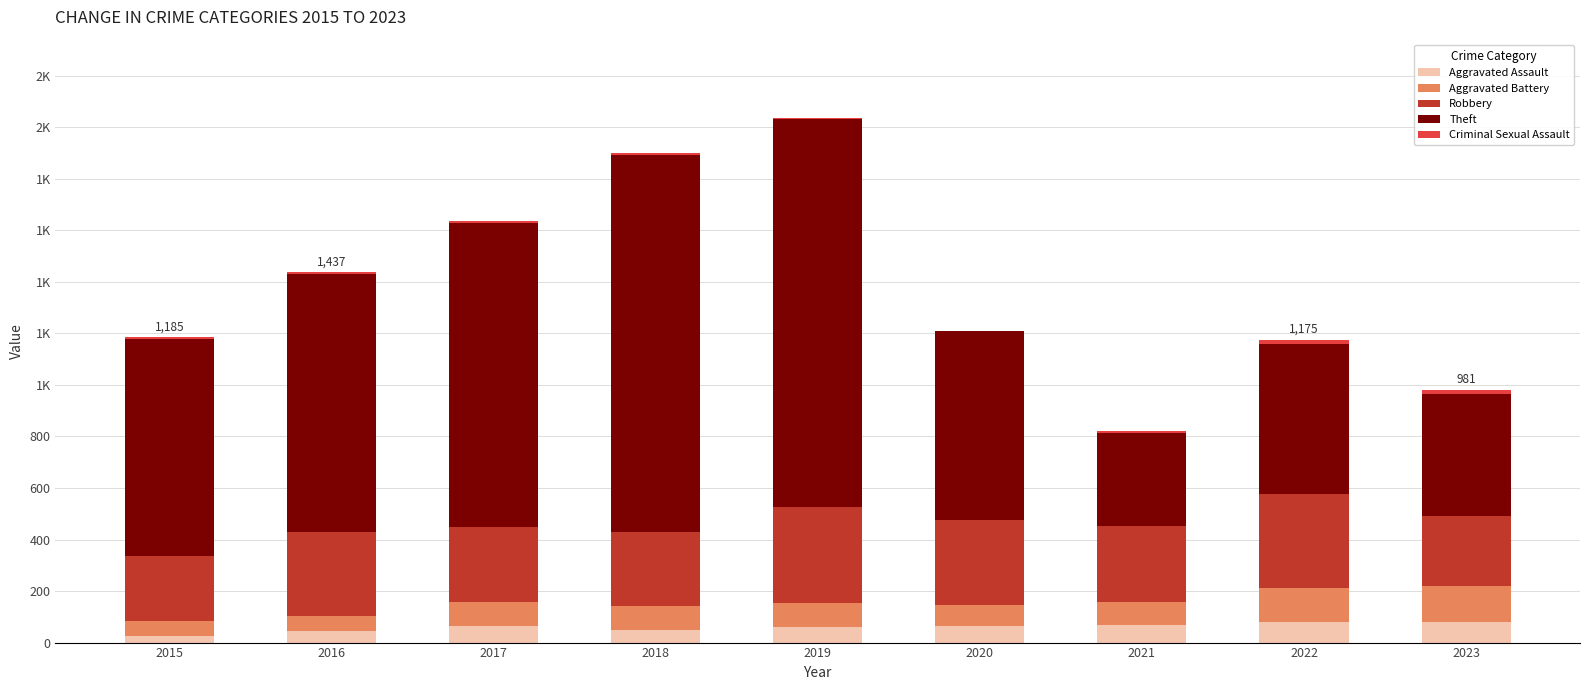

Does the chart contain stacked bars?

Yes